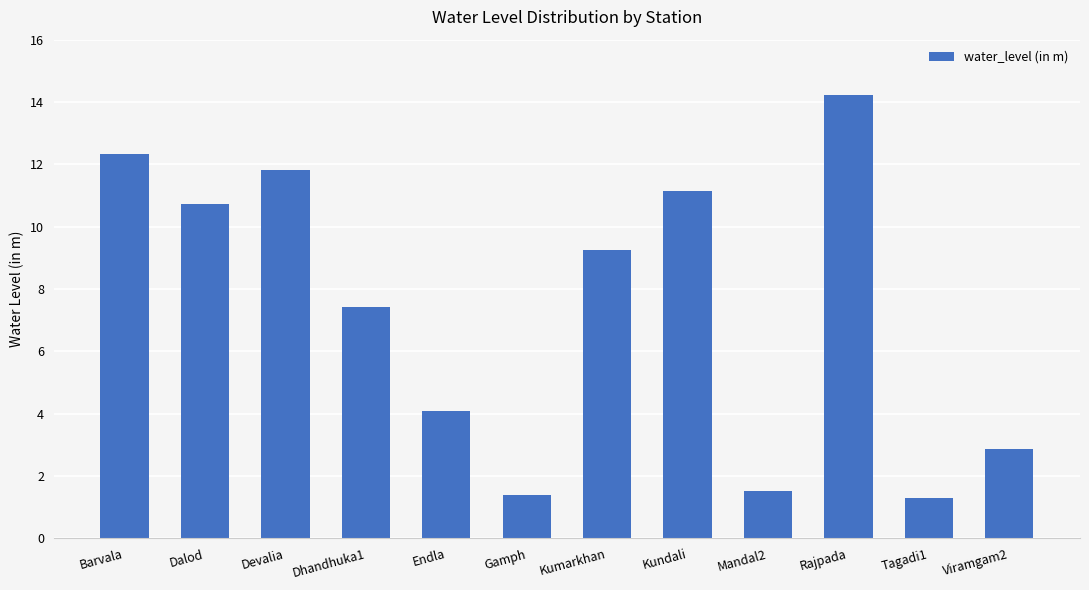

What is the difference between the maximum and minimum values?

12.9